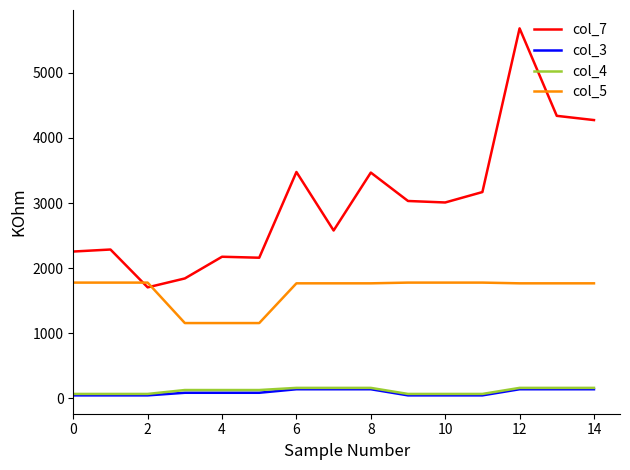

Which series has the largest total across all categories?

col_7